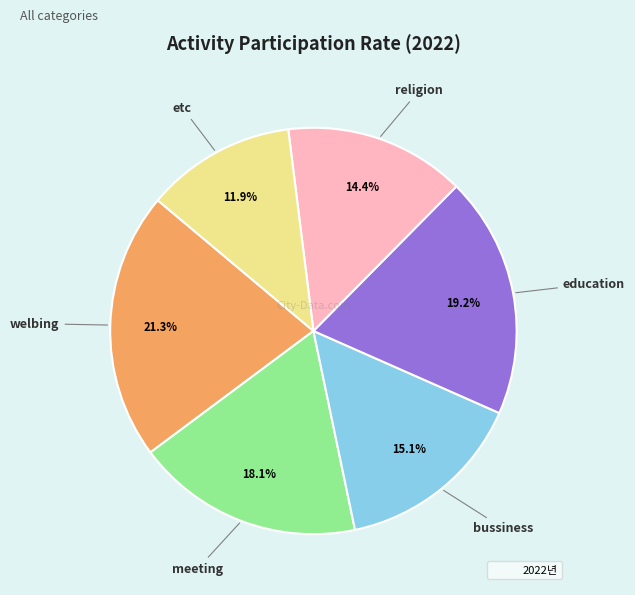

Is there any slice that represents more than half of the pie?

No